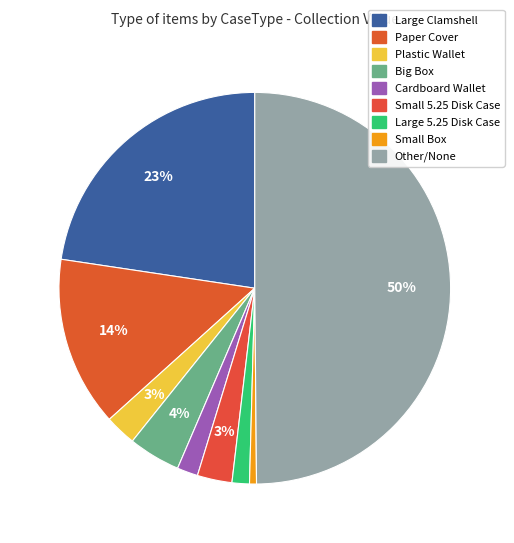

Count the number of slices in the pie.

9